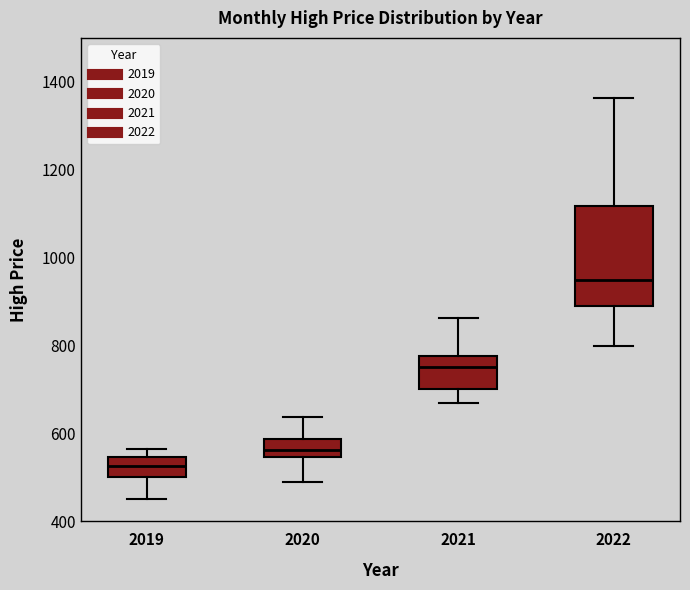

Reading left to right, transcribe this box plot: for each box, give where its median line is, the range the box spans, and where its two whiskers end, as read against the y-axis. The values are not printed on the chart, so give them approximately, as read against the axis.

2019: median 520, box 500 to 540, whiskers 460 to 560
2020: median 560, box 540 to 580, whiskers 480 to 640
2021: median 760, box 700 to 780, whiskers 660 to 860
2022: median 940, box 900 to 1120, whiskers 800 to 1360